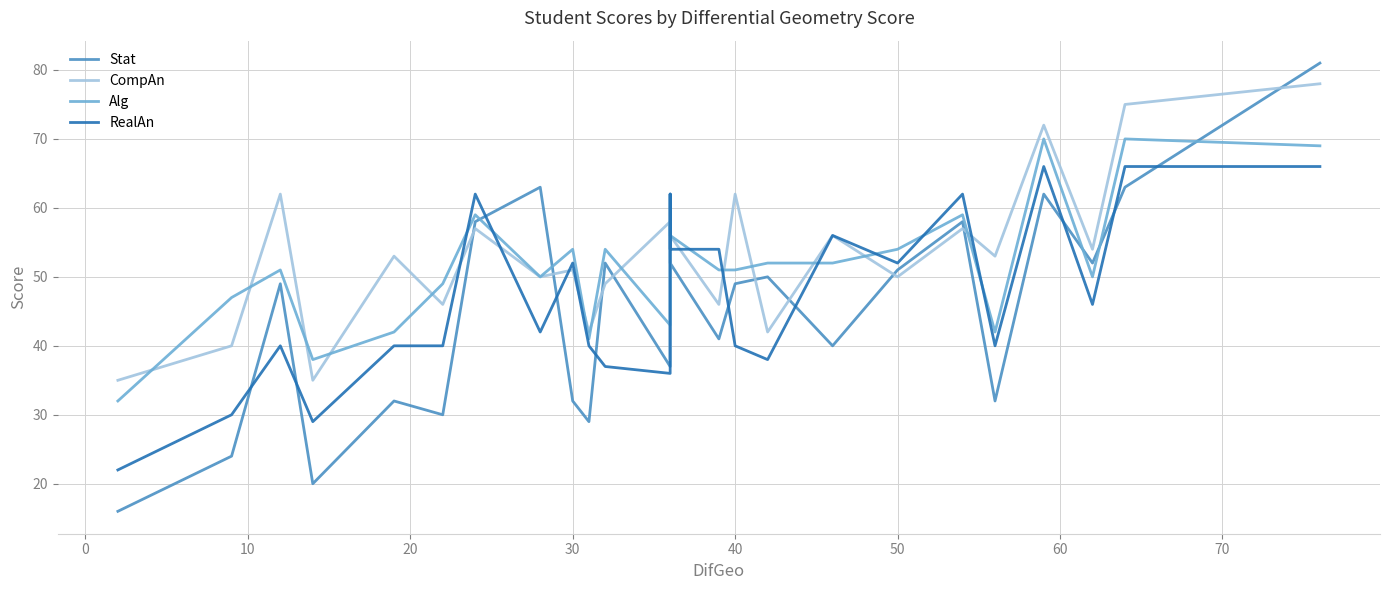

What is the difference between the maximum and minimum values in the Stat series?

65